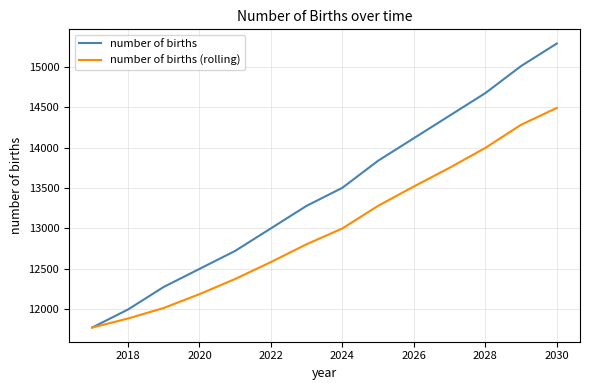

Rank the series by their average value, from highest to lowest.

number of births, number of births (rolling)